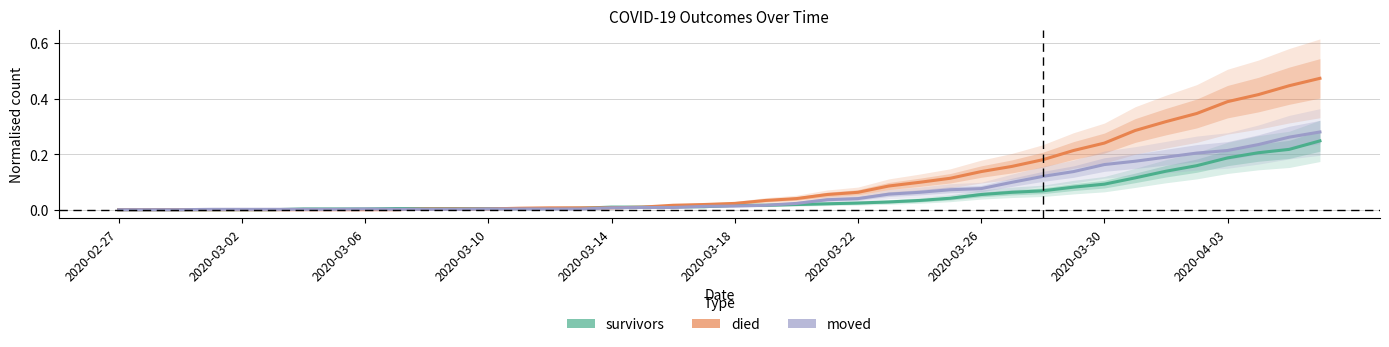

How many values in moved are above zero?

37